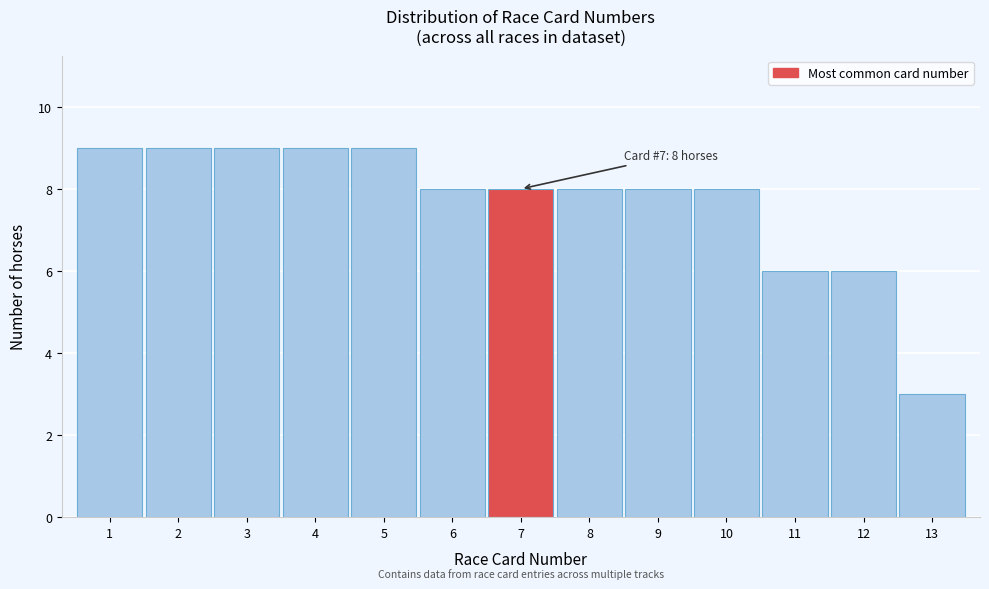

Reading right to left, list all the values displayed in this chart.

13=3	12=6	11=6	10=8	9=8	8=8	7=8	6=8	5=9	4=9	3=9	2=9	1=9